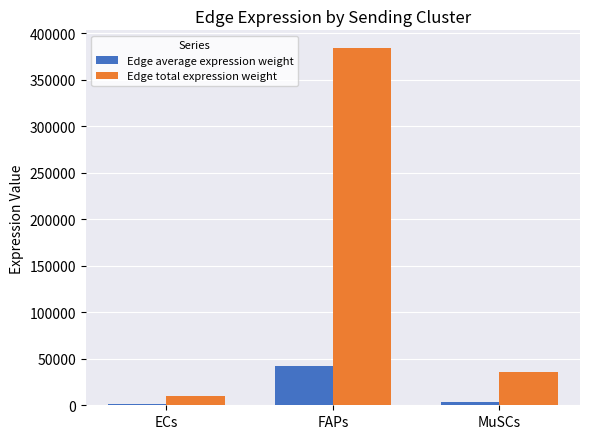

What is the sum of all Edge total expression weight values?

429502.8